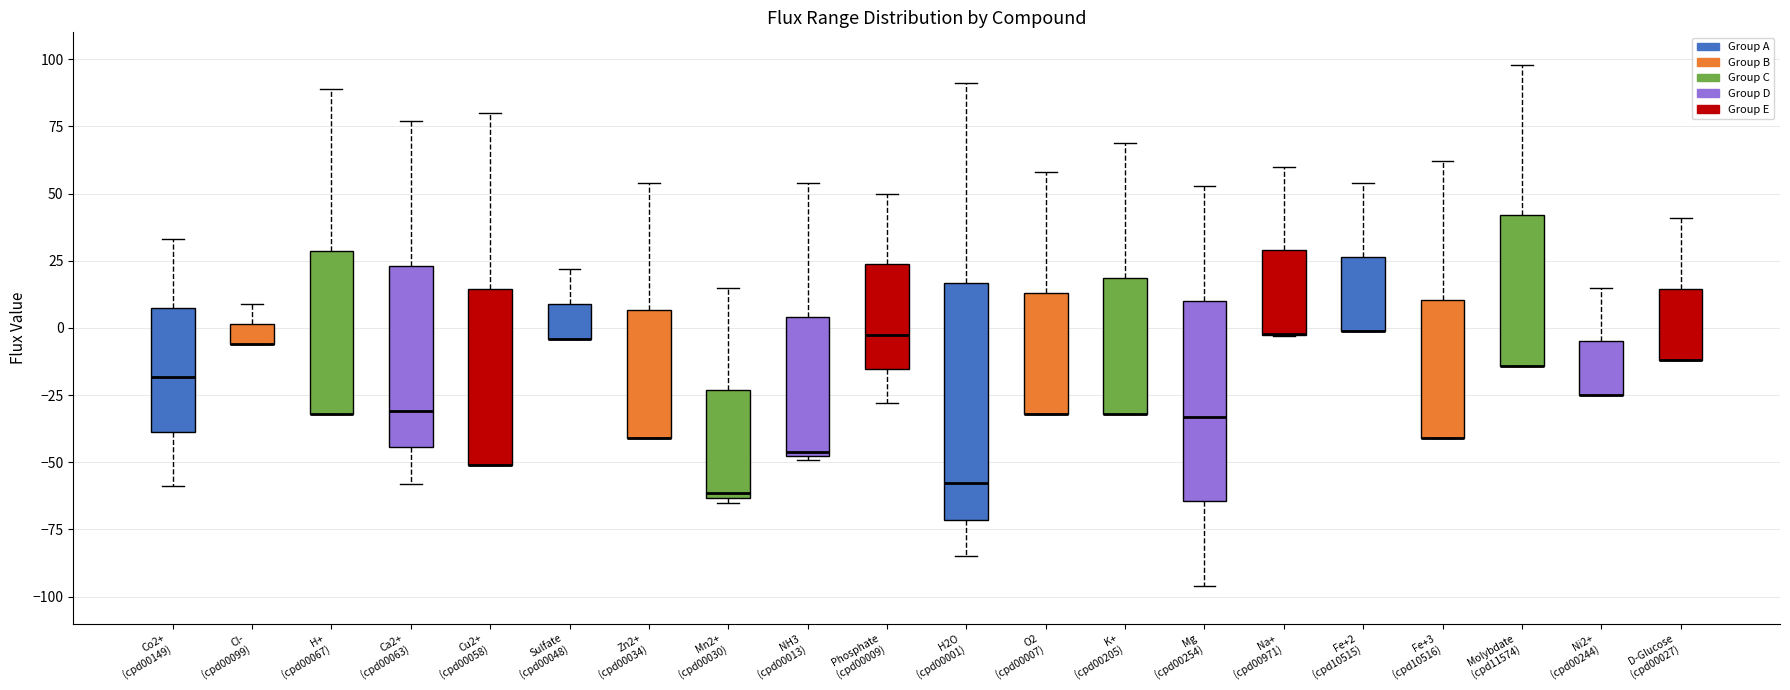

Reading left to right, read every box against the y-axis: the position of its median line, the range the box covers, and the ends of its whiskers. The values are not printed on the chart, so give them approximately, as read against the axis.

Co2+ (cpd00149): median -20, box -40 to 5, whiskers -60 to 35
Cl- (cpd00099): median -5 (drawn on the box's lower edge), box -5 to 0, whiskers -5 to 10
H+ (cpd00067): median -30 (drawn on the box's lower edge), box -30 to 30, whiskers -30 to 90
Ca2+ (cpd00063): median -30, box -45 to 25, whiskers -60 to 75
Cu2+ (cpd00058): median -50 (drawn on the box's lower edge), box -50 to 15, whiskers -50 to 80
Sulfate (cpd00048): median -5 (drawn on the box's lower edge), box -5 to 10, whiskers -5 to 20
Zn2+ (cpd00034): median -40 (drawn on the box's lower edge), box -40 to 5, whiskers -40 to 55
Mn2+ (cpd00030): median -60, box -65 to -25, whiskers -65 (just below the box's lower edge) to 15
NH3 (cpd00013): median -45, box -50 to 5, whiskers -50 to 55
Phosphate (cpd00009): median -5, box -15 to 25, whiskers -30 to 50
H2O (cpd00001): median -60, box -70 to 15, whiskers -85 to 90
O2 (cpd00007): median -30 (drawn on the box's lower edge), box -30 to 15, whiskers -30 to 60
K+ (cpd00205): median -30 (drawn on the box's lower edge), box -30 to 20, whiskers -30 to 70
Mg (cpd00254): median -35, box -65 to 10, whiskers -95 to 55
Na+ (cpd00971): median 0 (drawn on the box's lower edge), box -5 to 30, whiskers -5 to 60
Fe+2 (cpd10515): median 0 (drawn on the box's lower edge), box 0 to 25, whiskers 0 to 55
Fe+3 (cpd10516): median -40 (drawn on the box's lower edge), box -40 to 10, whiskers -40 to 60
Molybdate (cpd11574): median -15 (drawn on the box's lower edge), box -15 to 40, whiskers -15 to 100
Ni2+ (cpd00244): median -25 (drawn on the box's lower edge), box -25 to -5, whiskers -25 to 15
D-Glucose (cpd00027): median -10 (drawn on the box's lower edge), box -10 to 15, whiskers -10 to 40